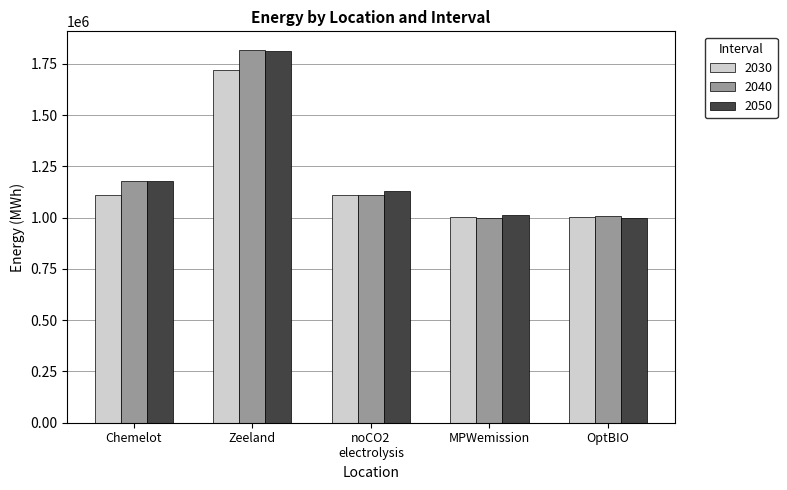

The 2050 series shows 2650789.0 at Zeeland. True or false?

False